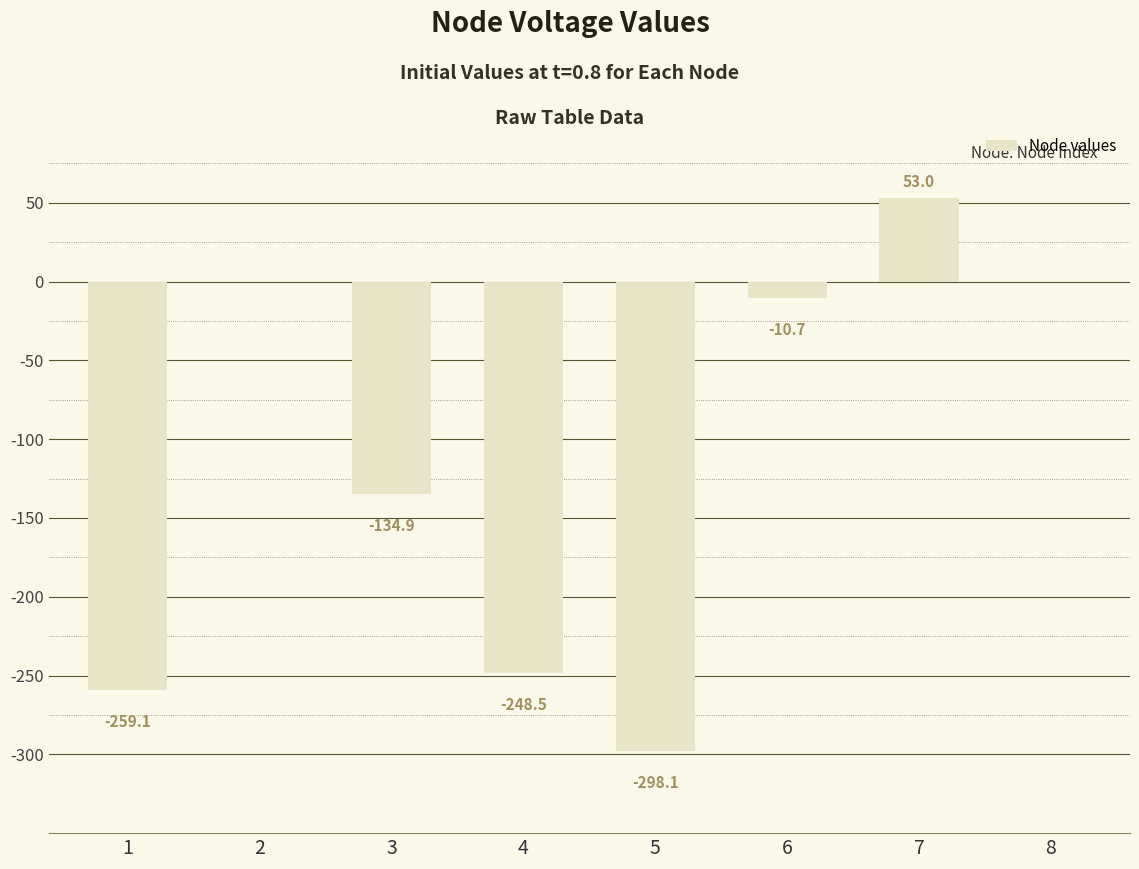

What is the change in value from 2 to 3?

-134.9